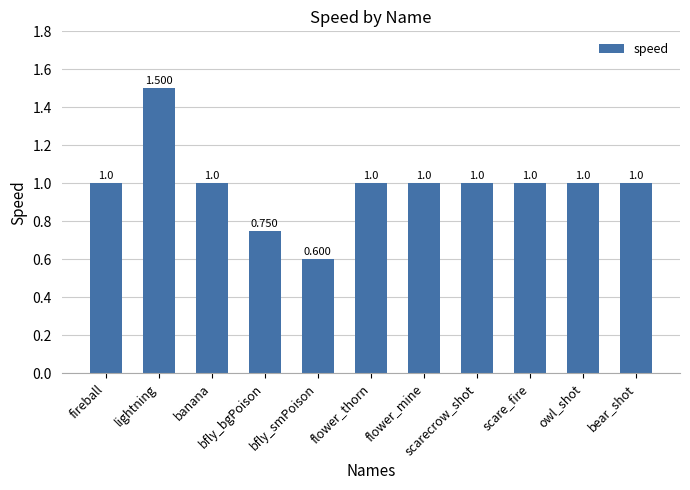

Does the chart contain any negative values?

No